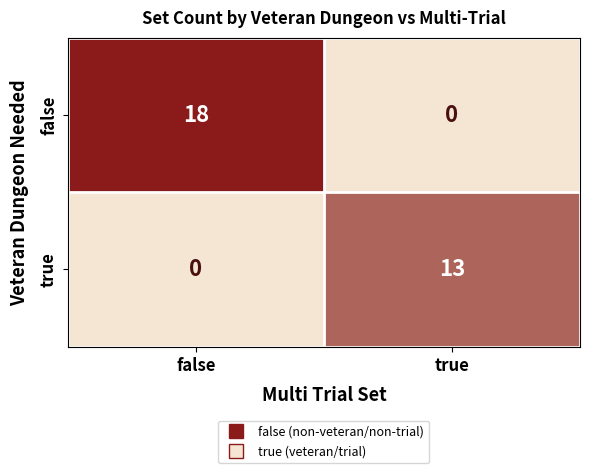

What is the spread (max minus min) of values at true?

13